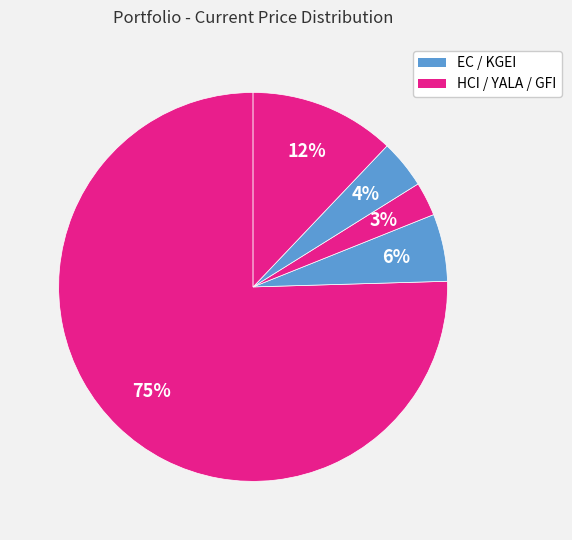

Which slice is the smallest?

YALA